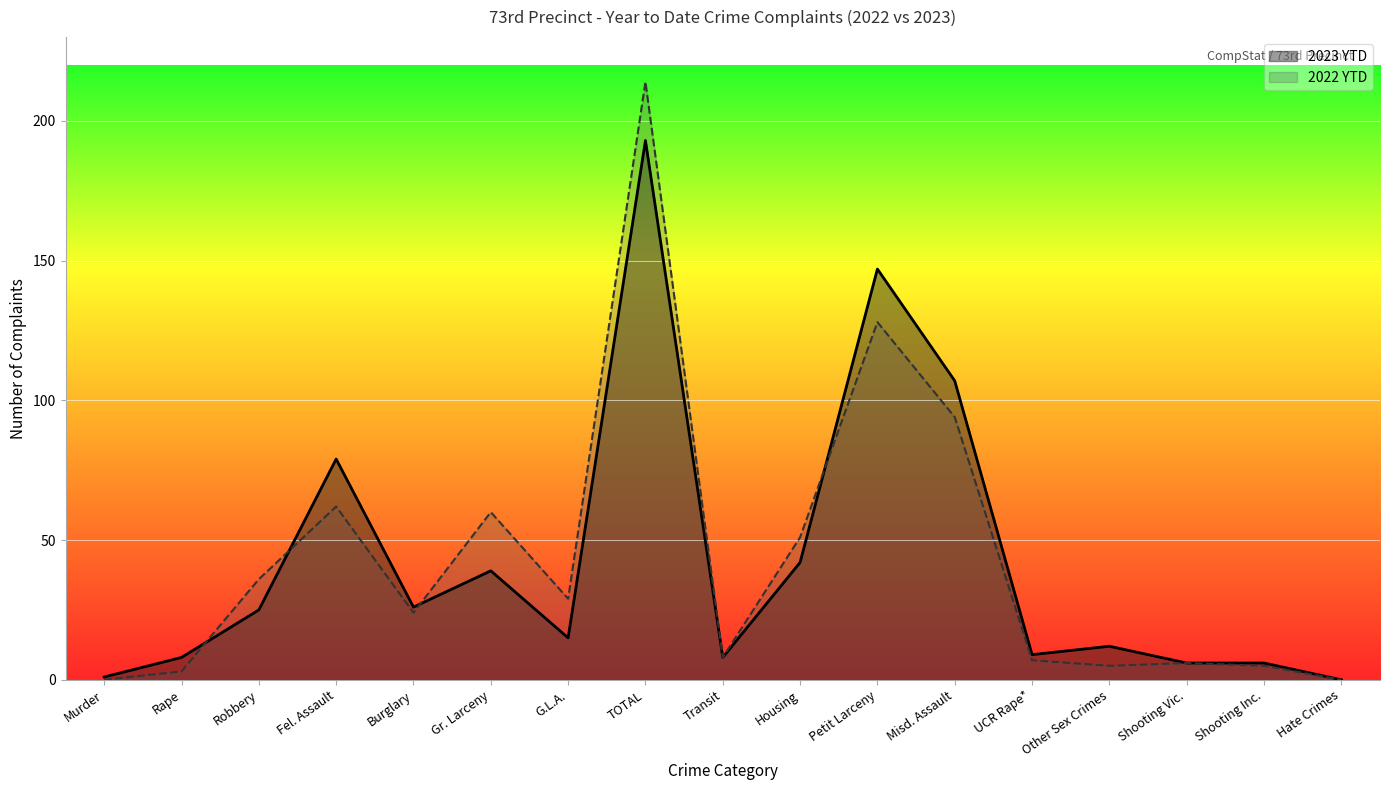

Rank the series at Robbery from highest to lowest value.

2022 YTD, 2023 YTD